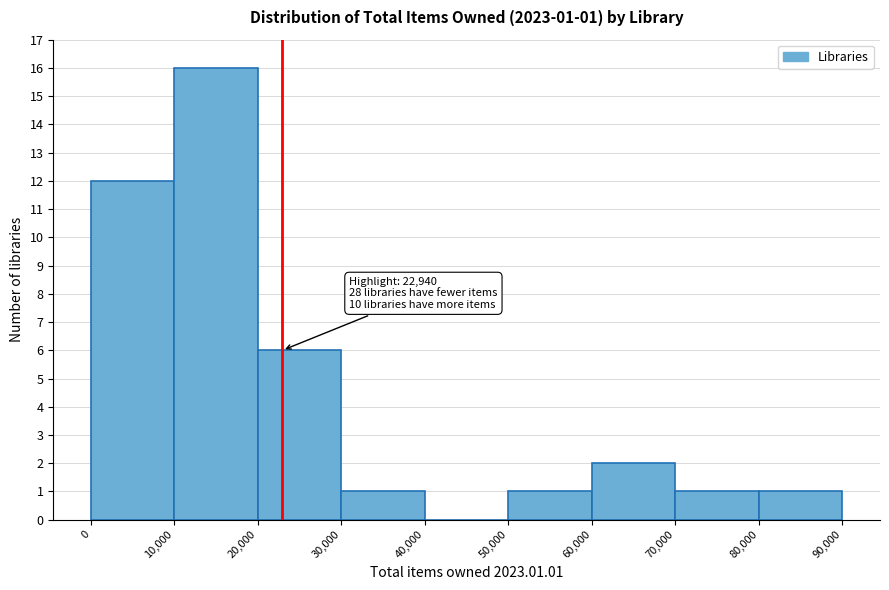

Which range on the x-axis has the tallest bar?

10,000 to 20,000